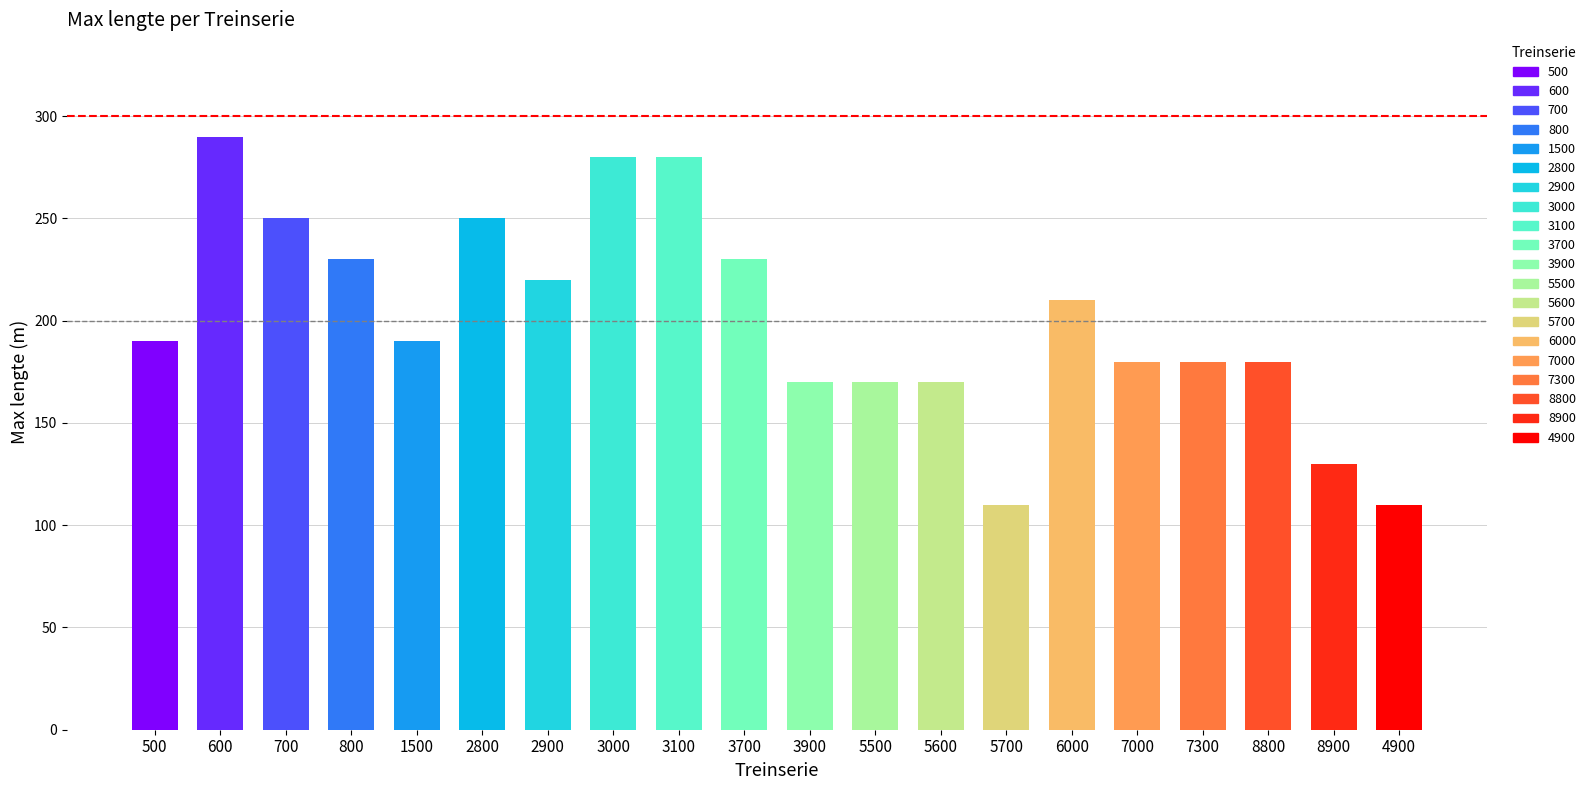

Which label corresponds to the largest value in the chart?

600